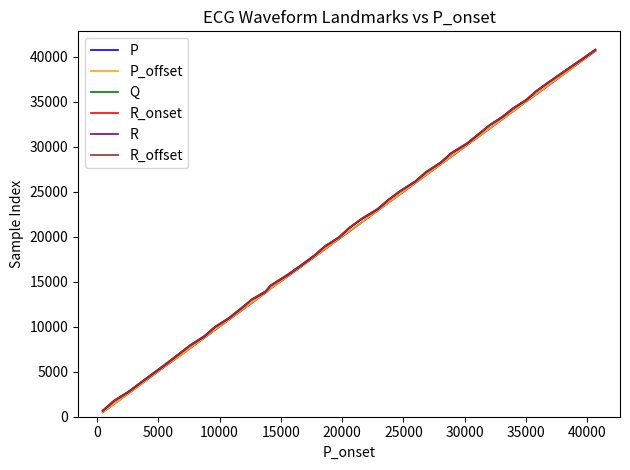

Which series has the widest spread of values?

P_offset